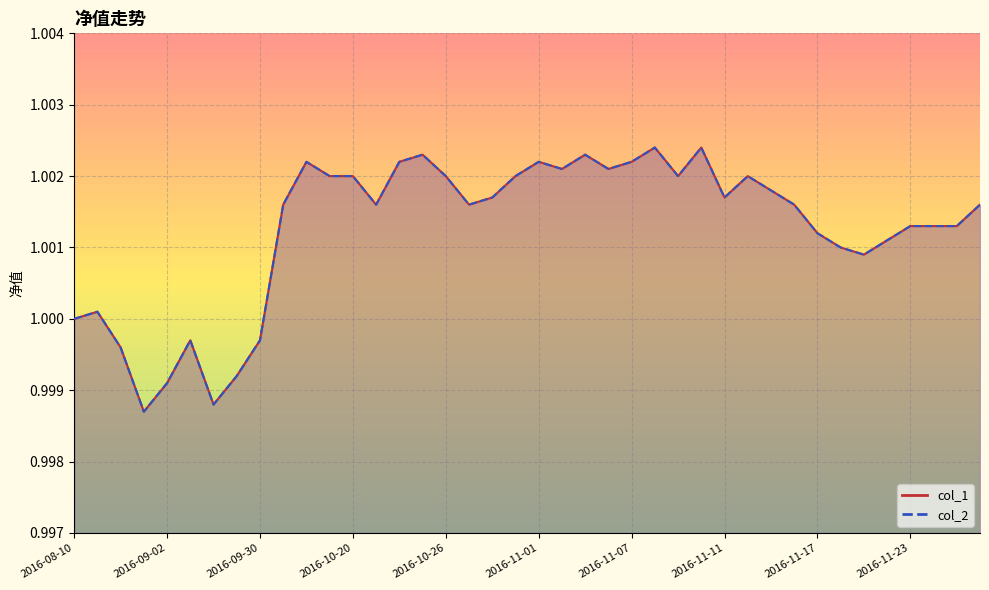

At which label is col_2 closest to 1?

2016-08-10